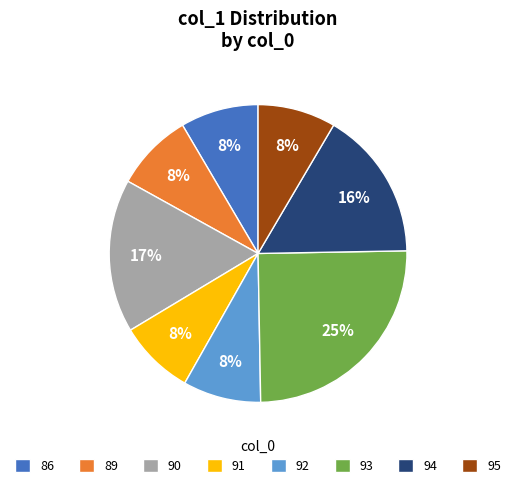

Count the number of slices in the pie.

8